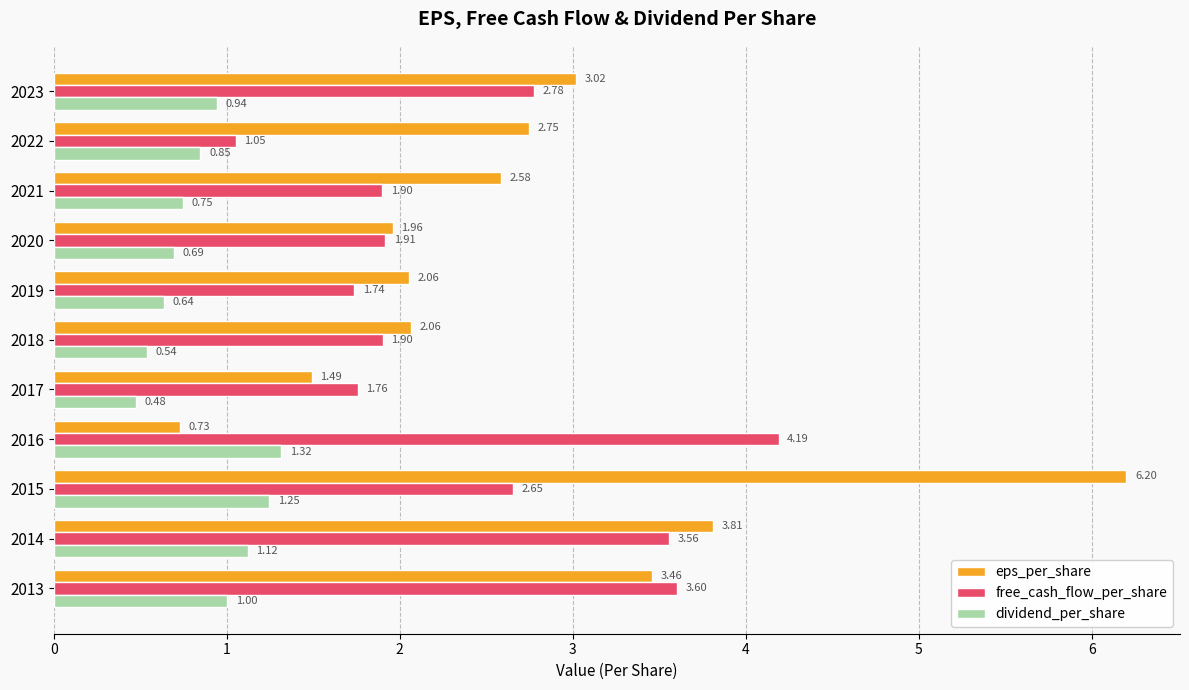

Which series has the largest range (max minus min)?

eps_per_share